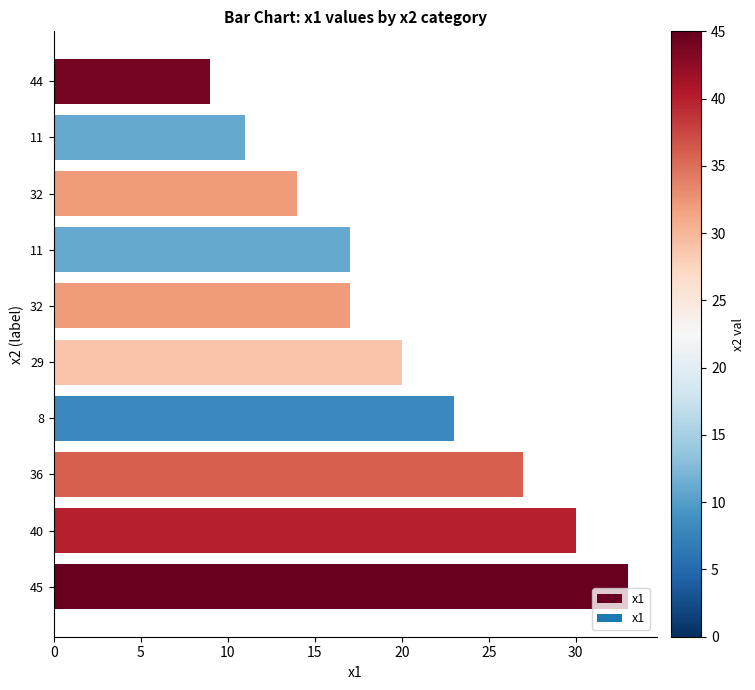

How many data points does each series have?

10